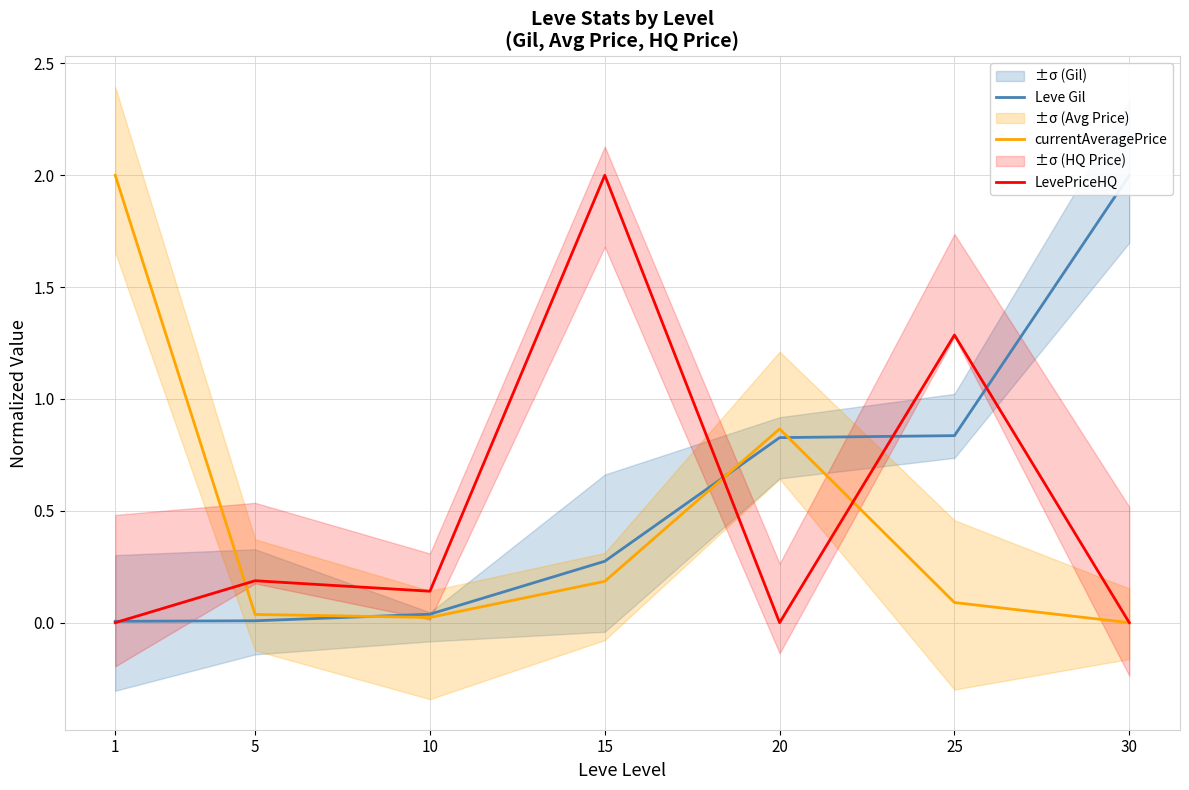

What is the highest value of the LevePriceHQ series?

2.0